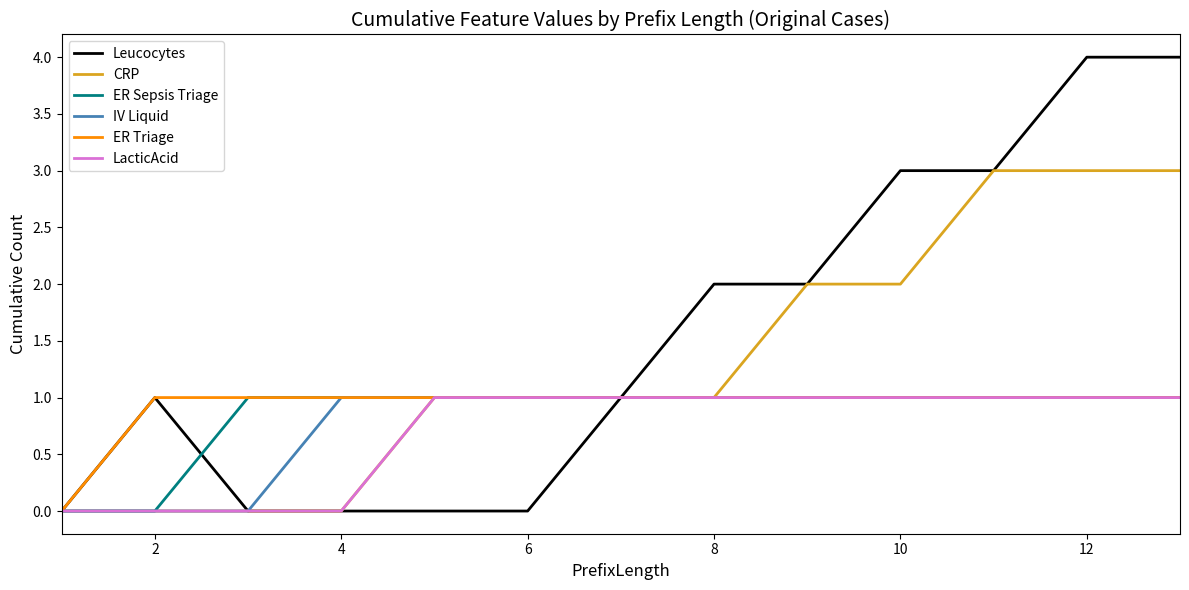

Which series has the largest total across all categories?

Leucocytes